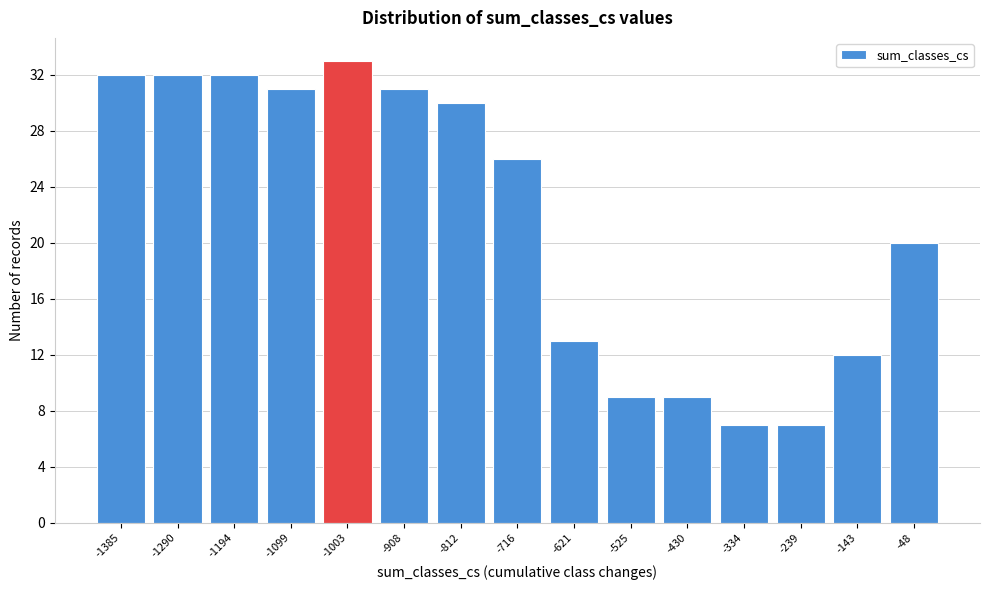

How tall is the bar that spans -960 to -860 on the x-axis? Neither the bar edges nor the heights are printed on the chart, so give them approximately, as read against the axes.

31